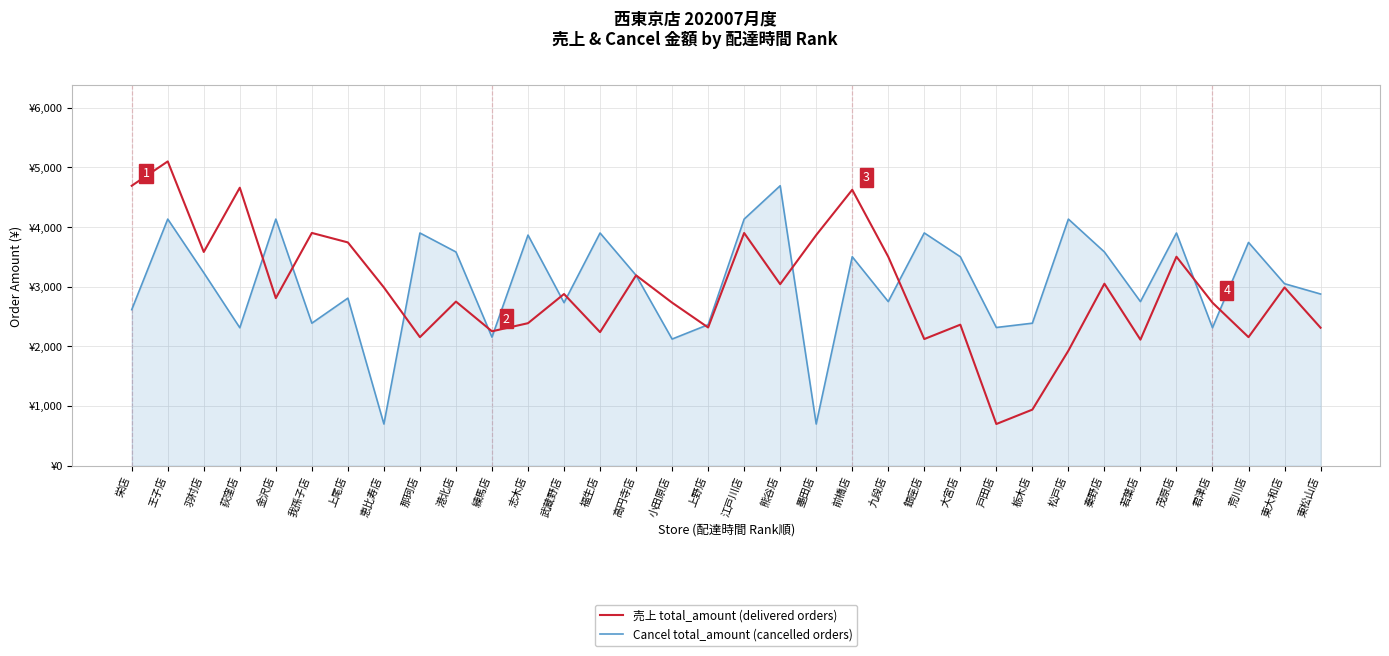

At which category is the sum across all series the highest?

王子店